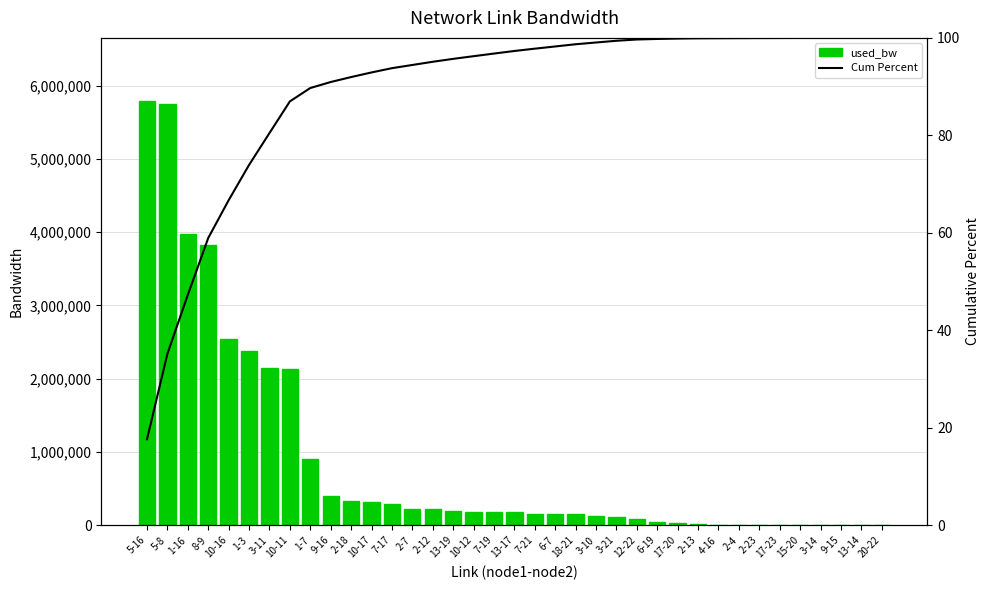

What is the highest value of the Cum Percent series?

100.0